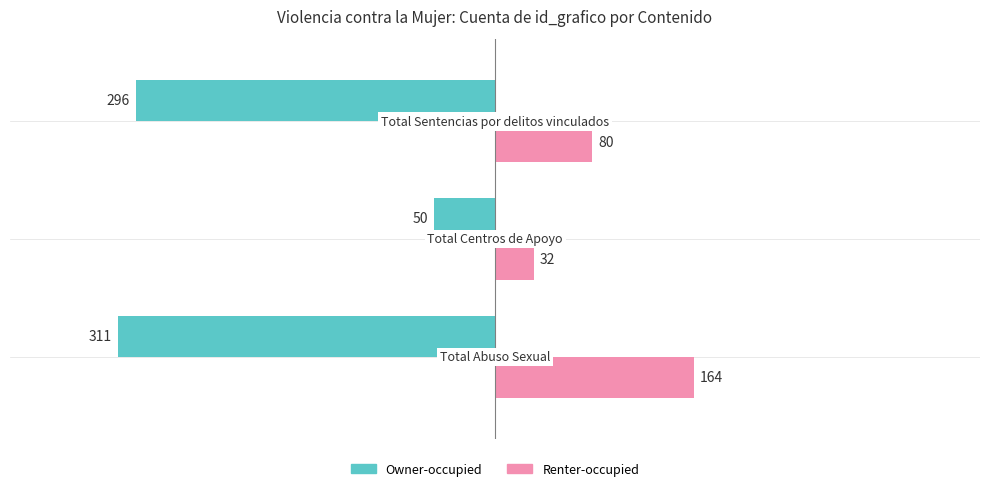

Count the Renter-occupied values in the range 32 to 164.

3